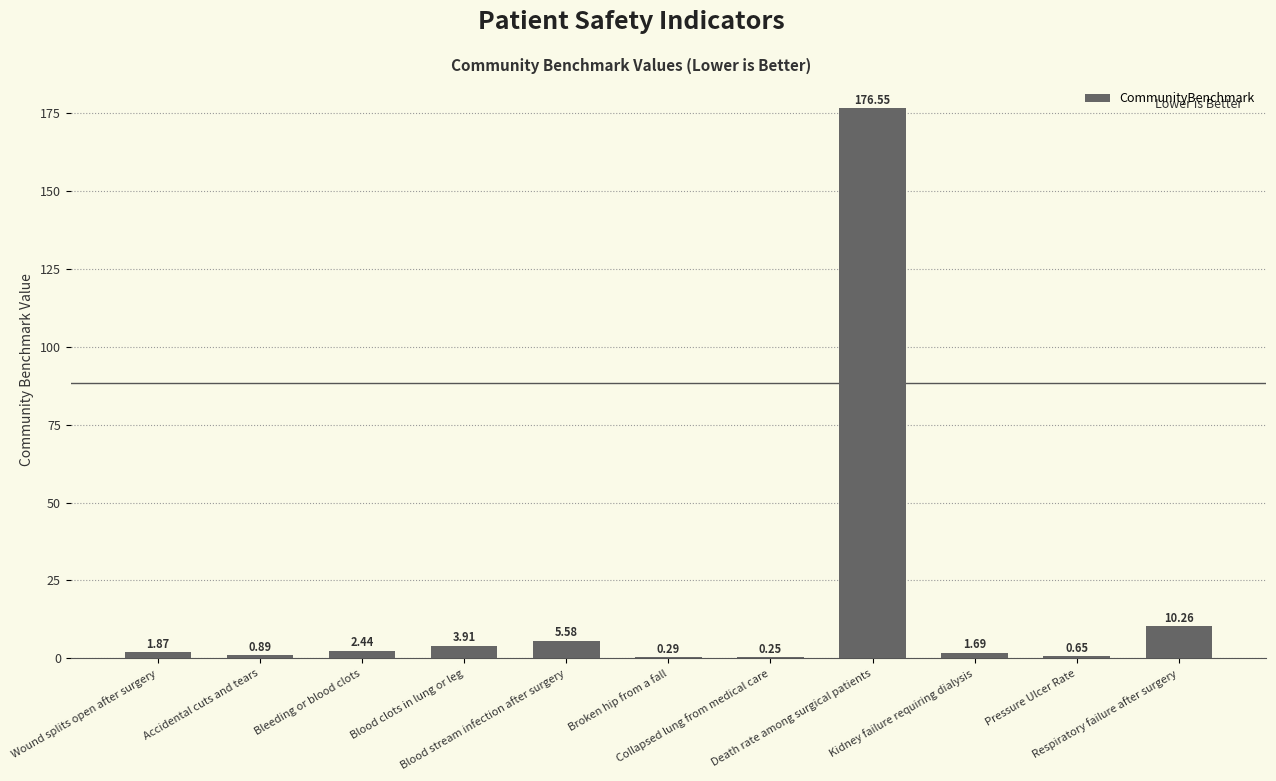

What is the sum of all values?

204.4